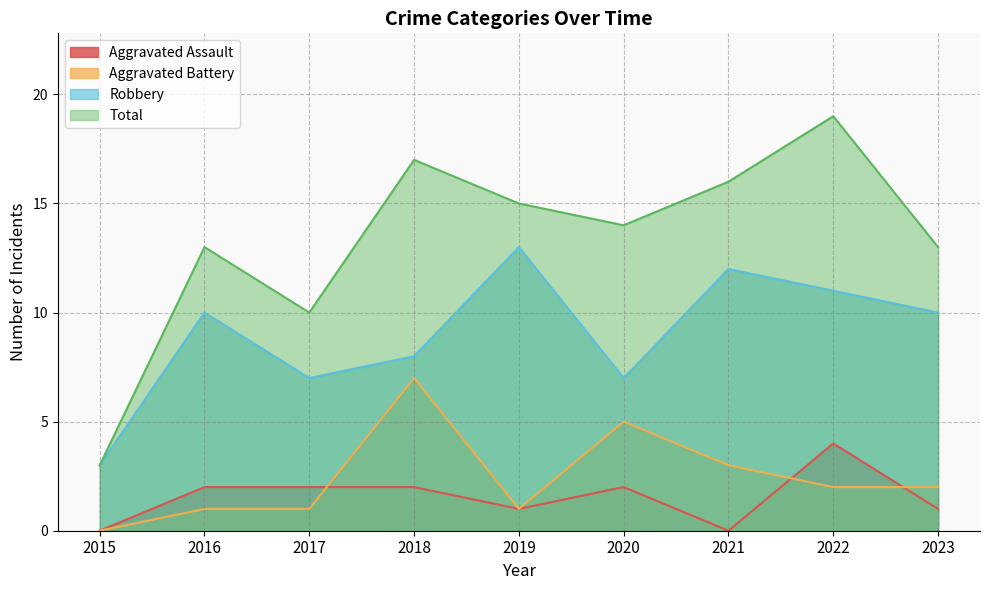

What is the difference between the maximum and second lowest values in the Robbery series?

6